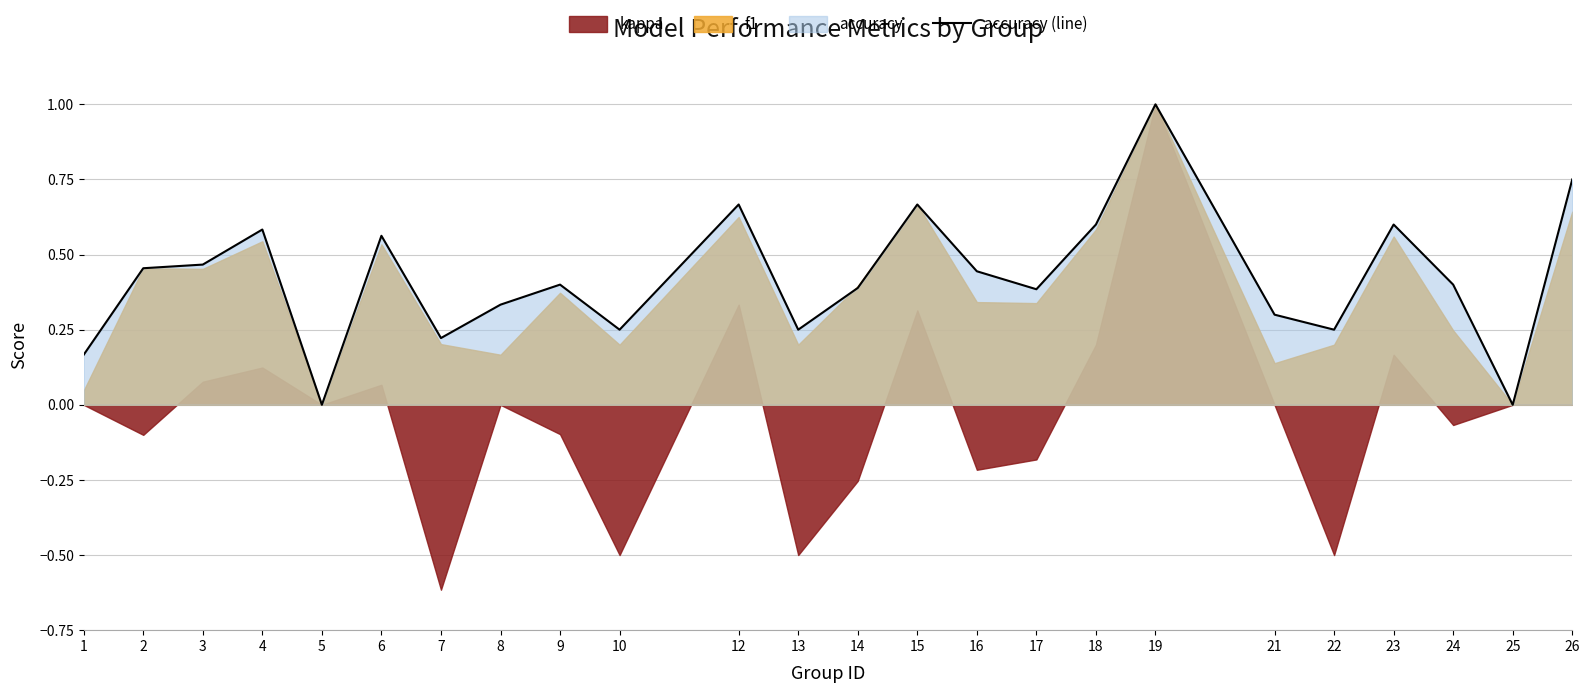

The chart shows a value of 0.6 at 9. True or false?

False